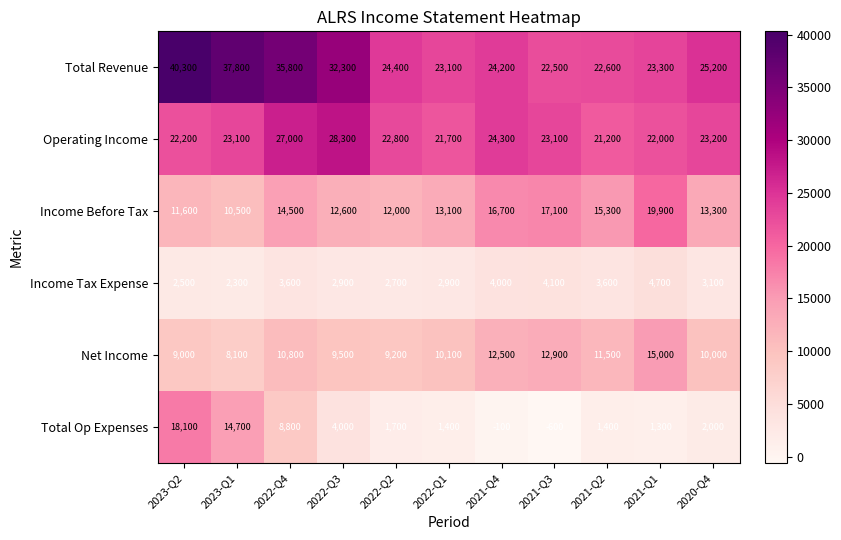

What is the difference between the Income Tax Expense values at 2023-Q1 and 2021-Q2?

1300